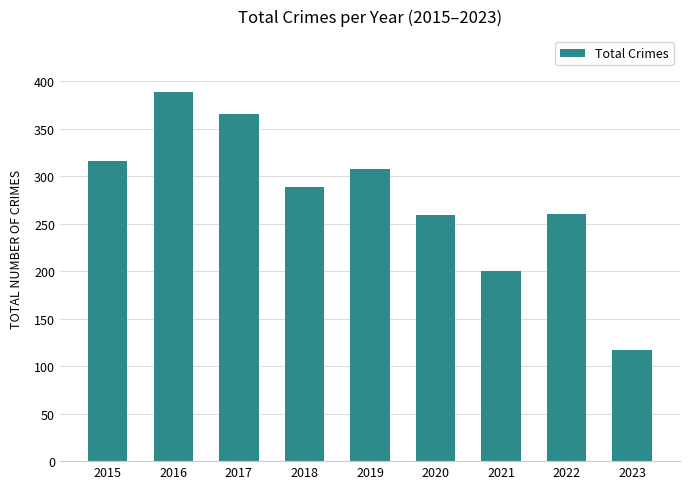

What is the difference between the second highest and second lowest values?

165